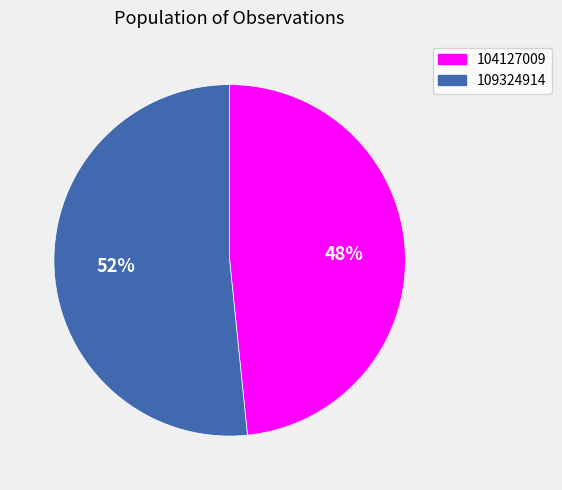

Between 109324914 and 104127009, which is larger?

109324914